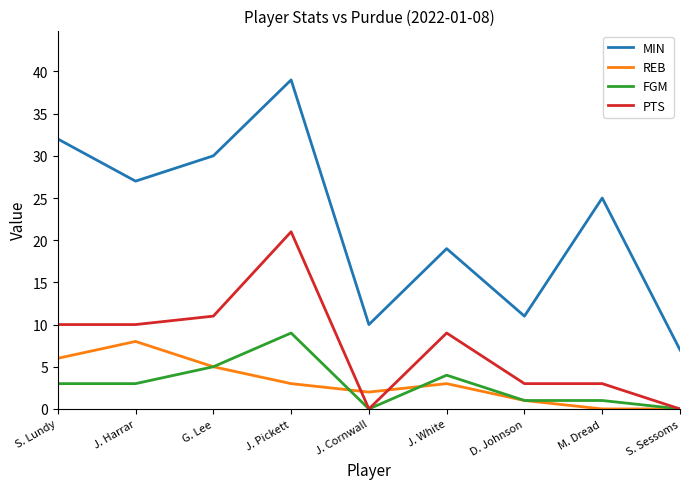

The value of MIN at G. Lee is 41. True or false?

False